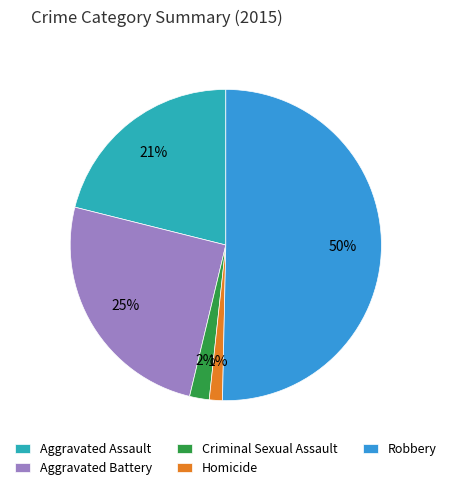

Between Homicide and Robbery, which is larger?

Robbery